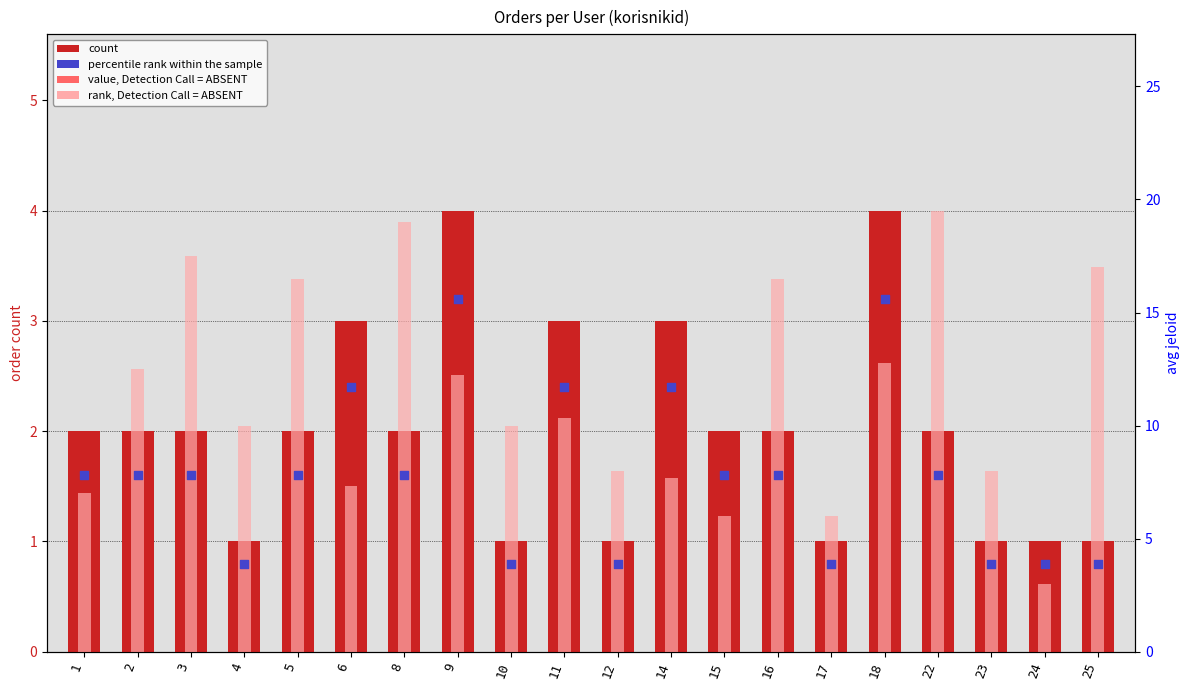

Which series reaches the minimum Y coordinate?

count